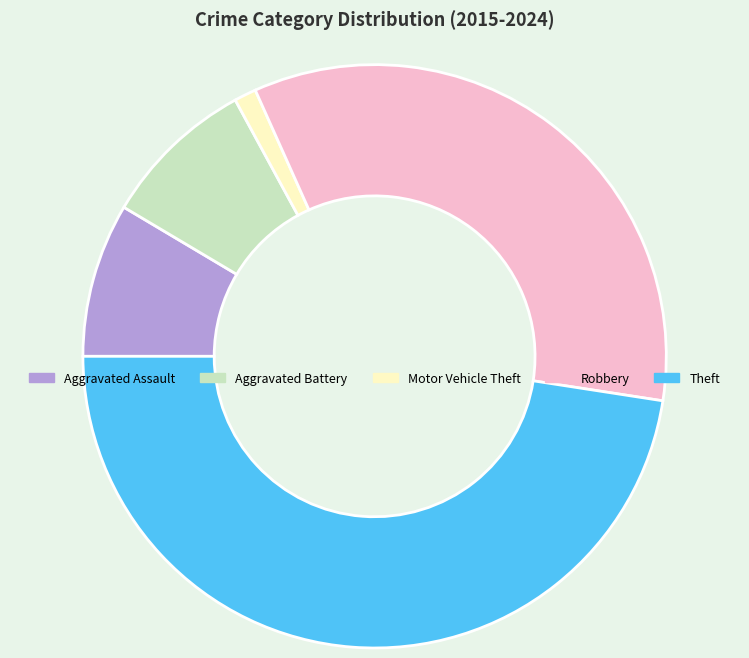

True or false: Aggravated Assault accounts for 1% of the total.

False